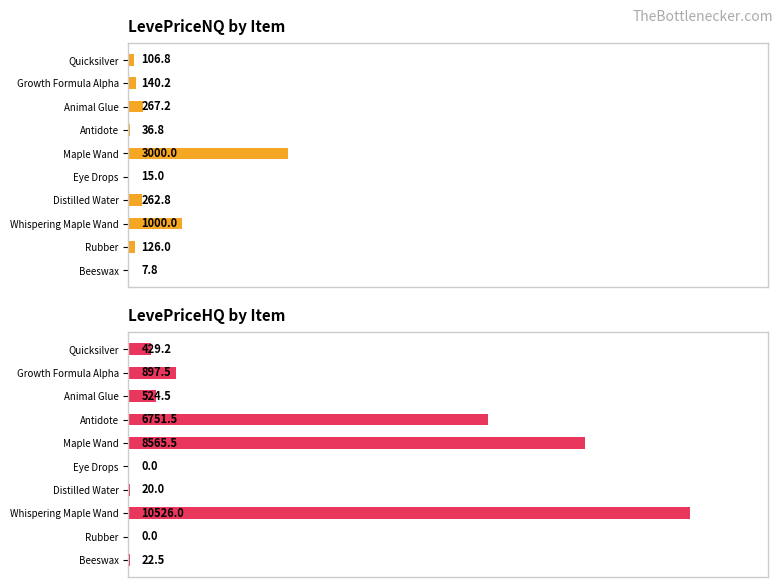

True or false: LevePriceHQ has a value of 1468.3 at Growth Formula Alpha.

False